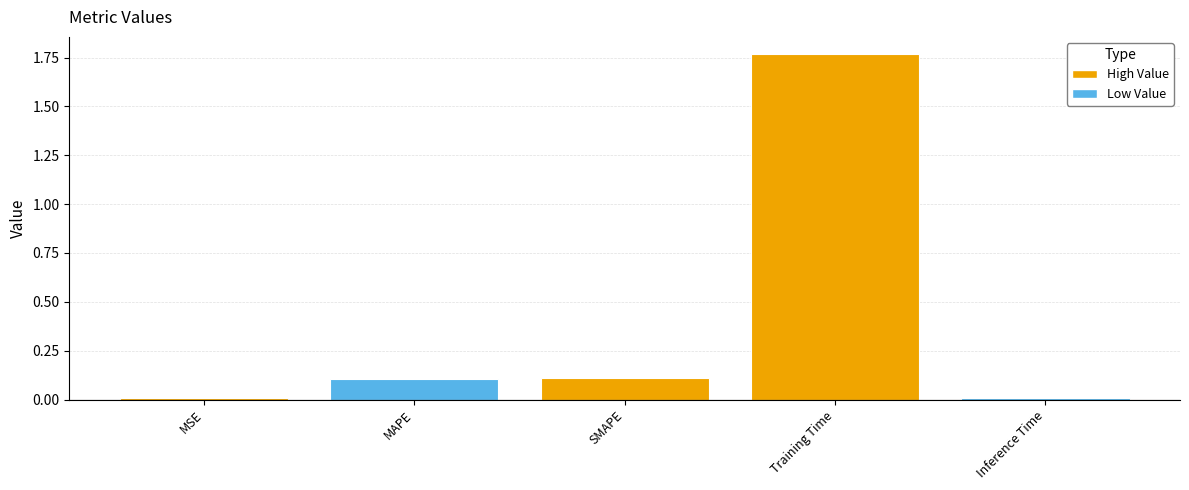

Which has a higher value, Inference Time or MSE?

Inference Time